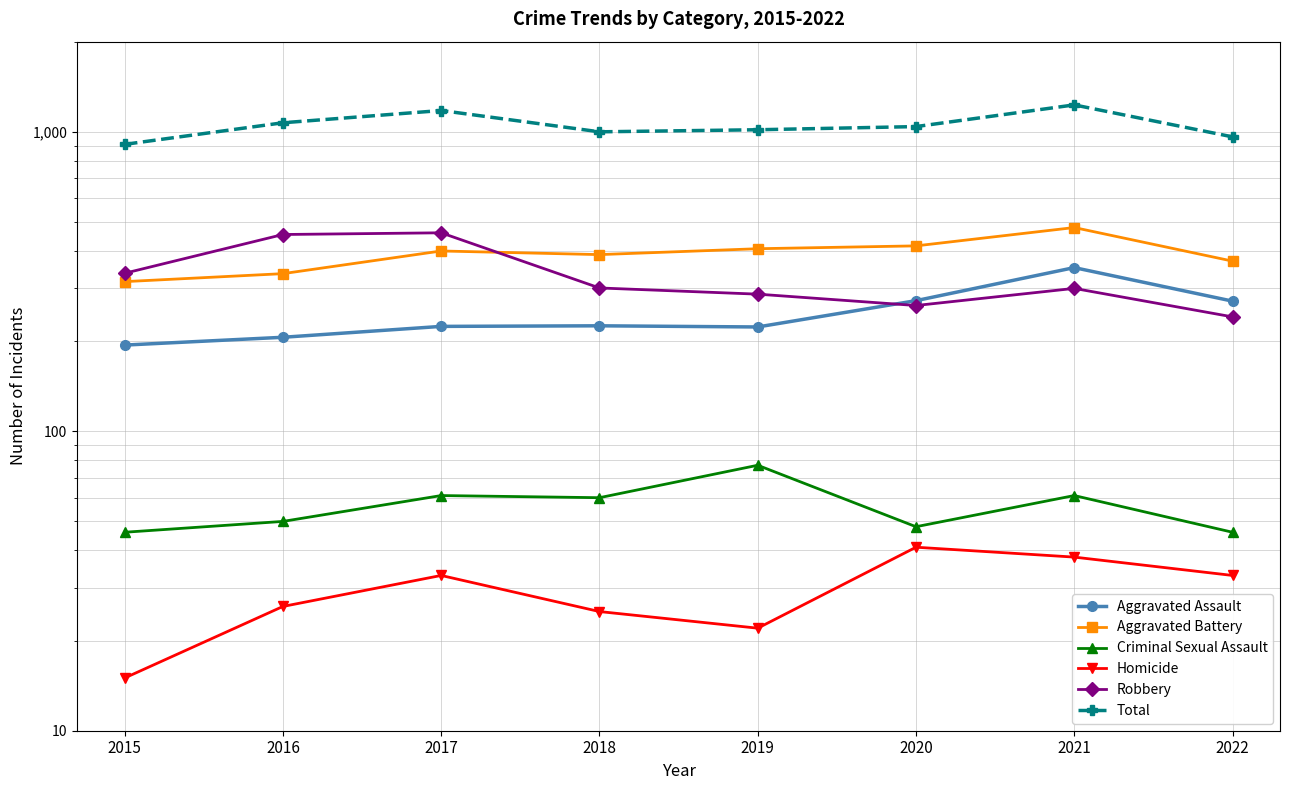

How many values in the Homicide series are below 33?

4